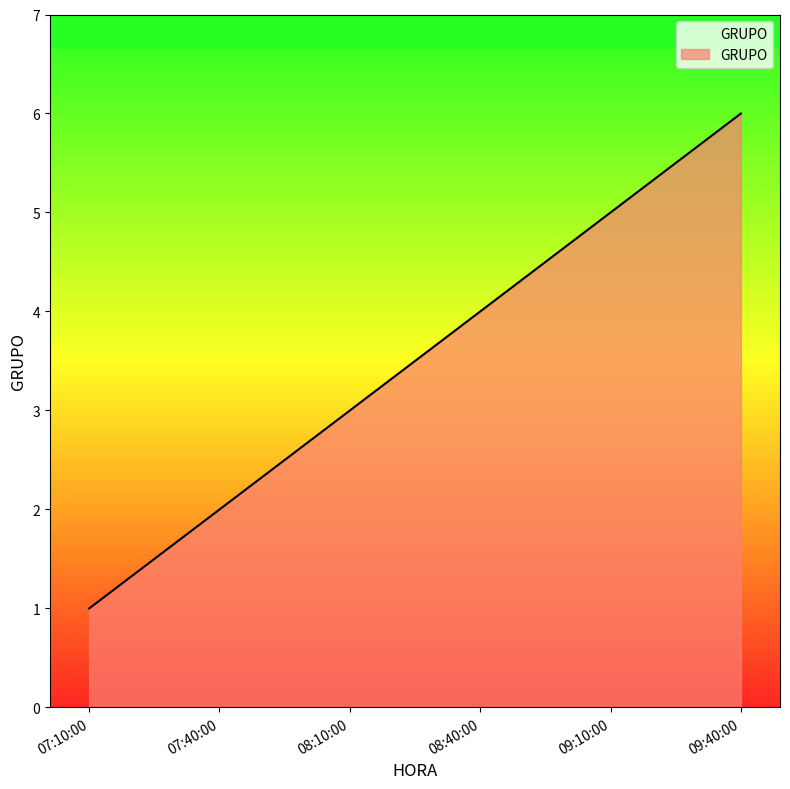

The chart shows a value of 9 at 09:40:00. True or false?

False